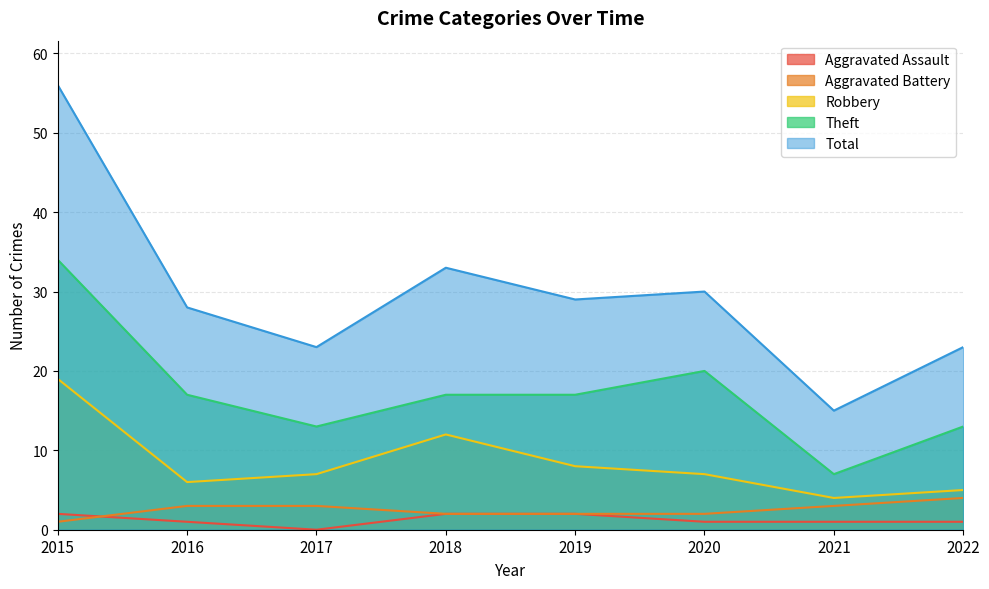

What are all the series names shown in the legend?

Aggravated Assault, Aggravated Battery, Robbery, Theft, Total